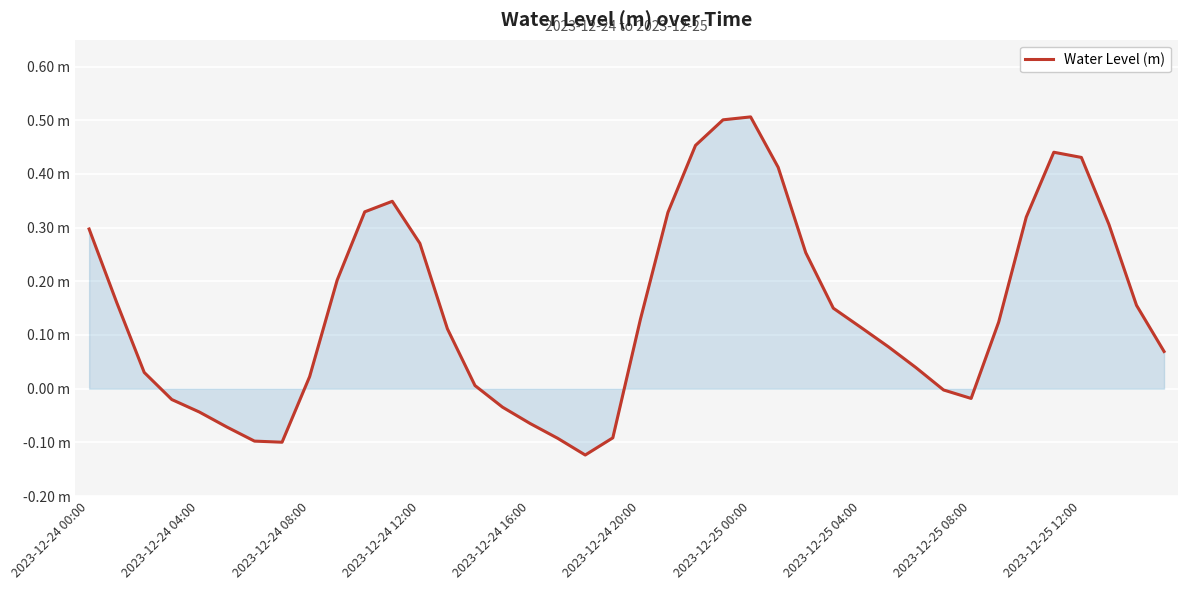

Does the chart display data point markers on the line(s)?

No